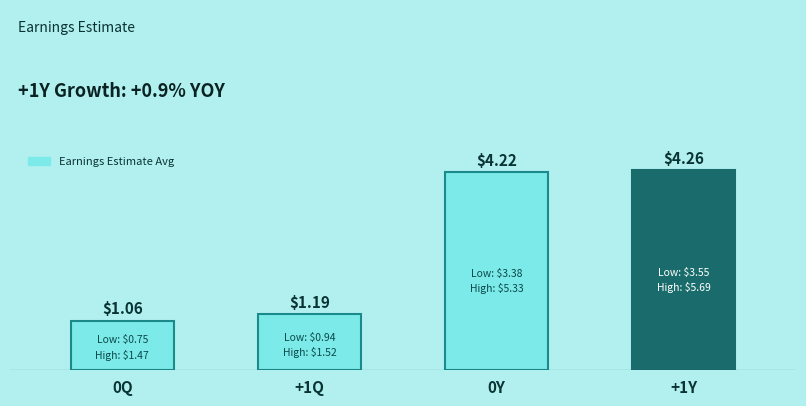

What is the difference between the values at 0Y and 0Q?

3.2